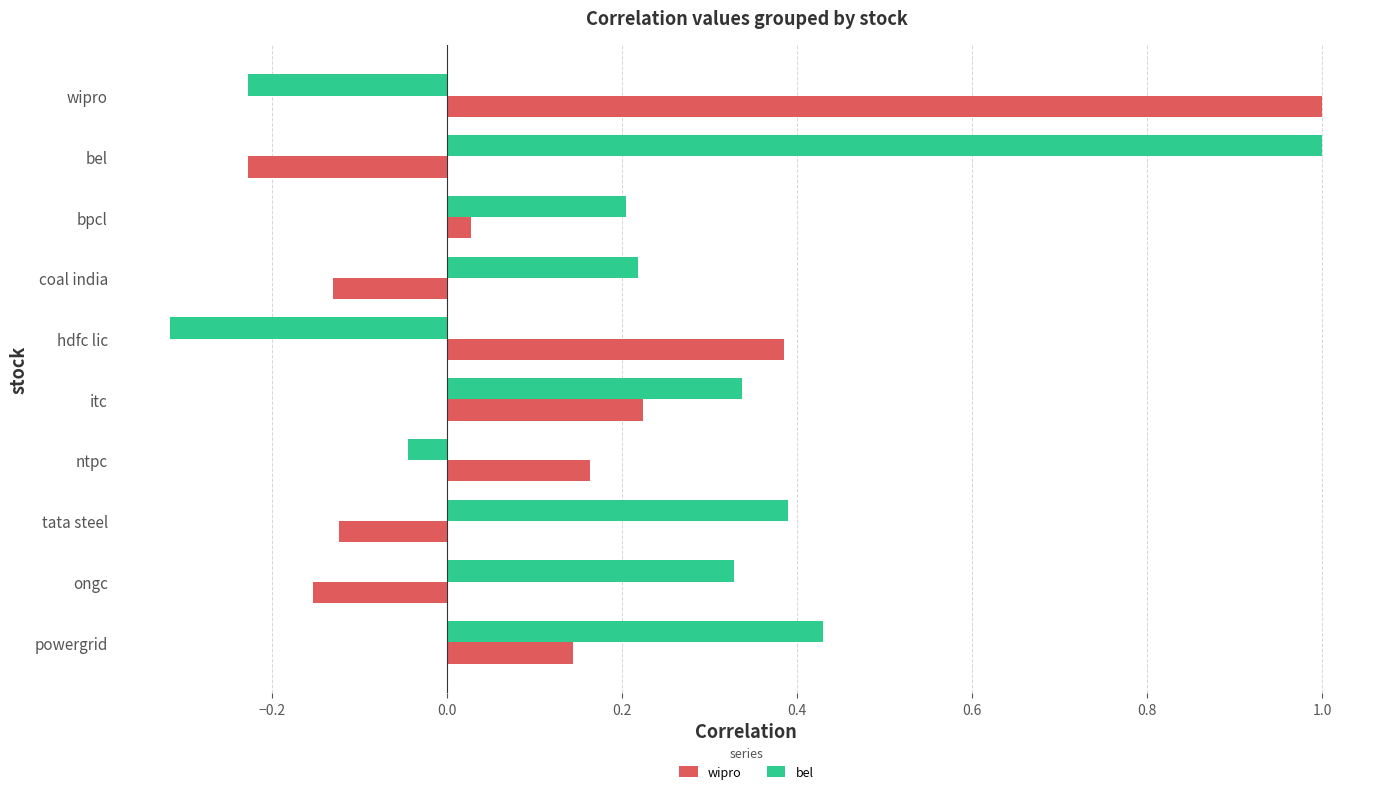

Between wipro and bpcl, which series saw the biggest shift?

wipro